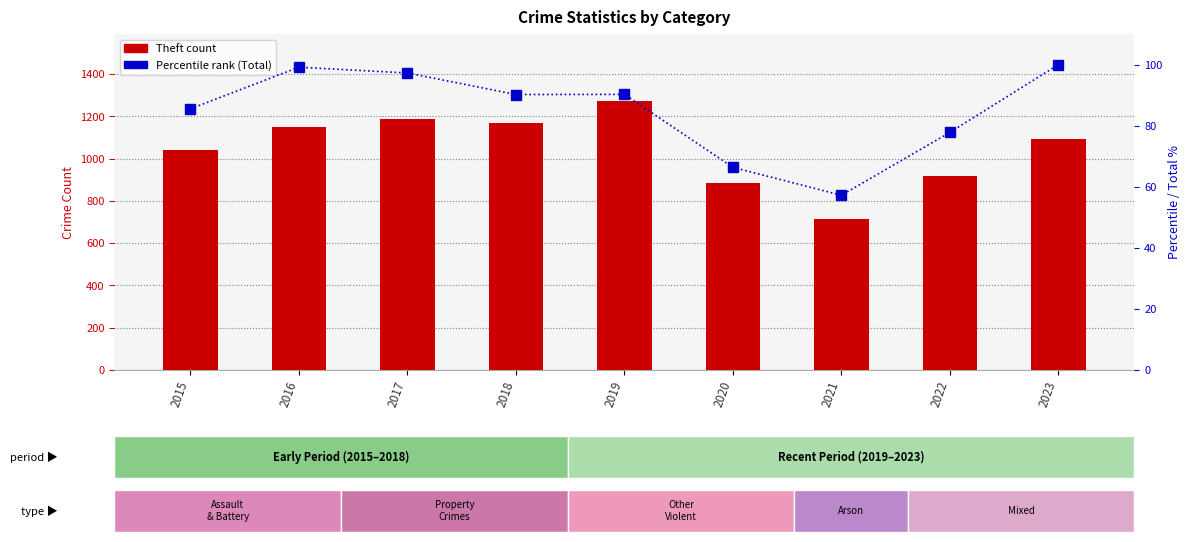

How many groups of bars are there?

9